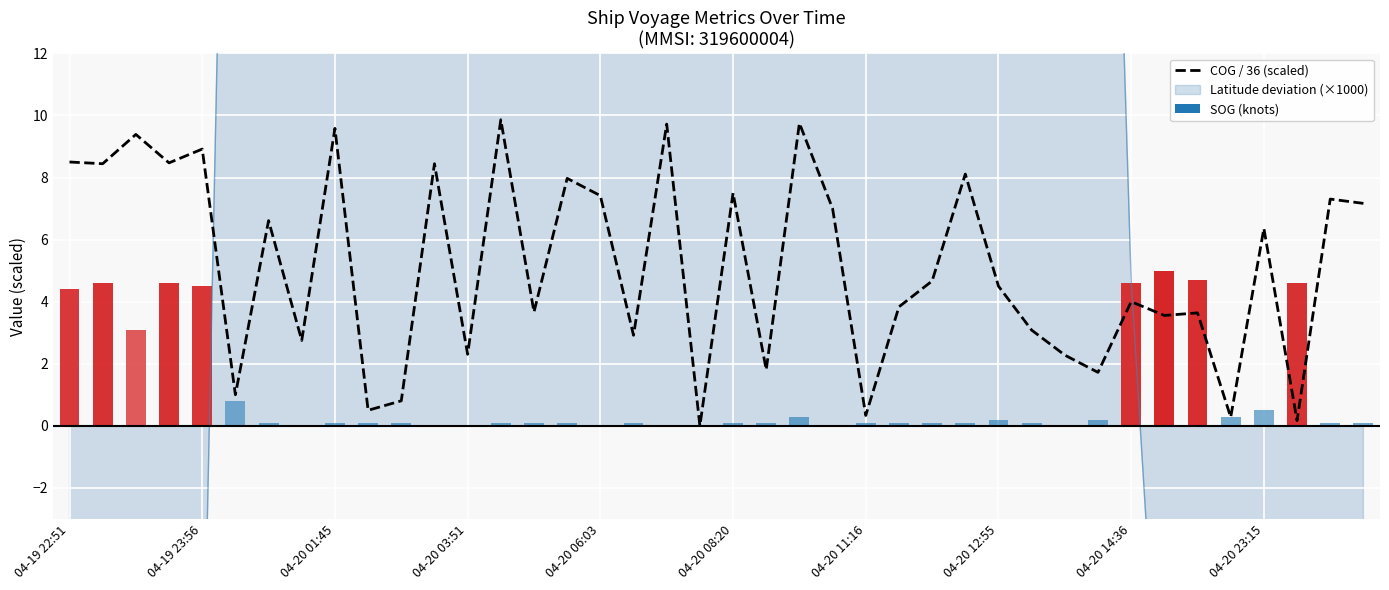

How many bars are there in total?

40